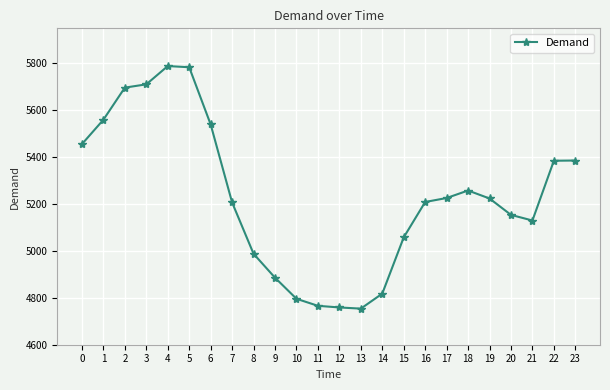

What is the smallest value displayed?

4754